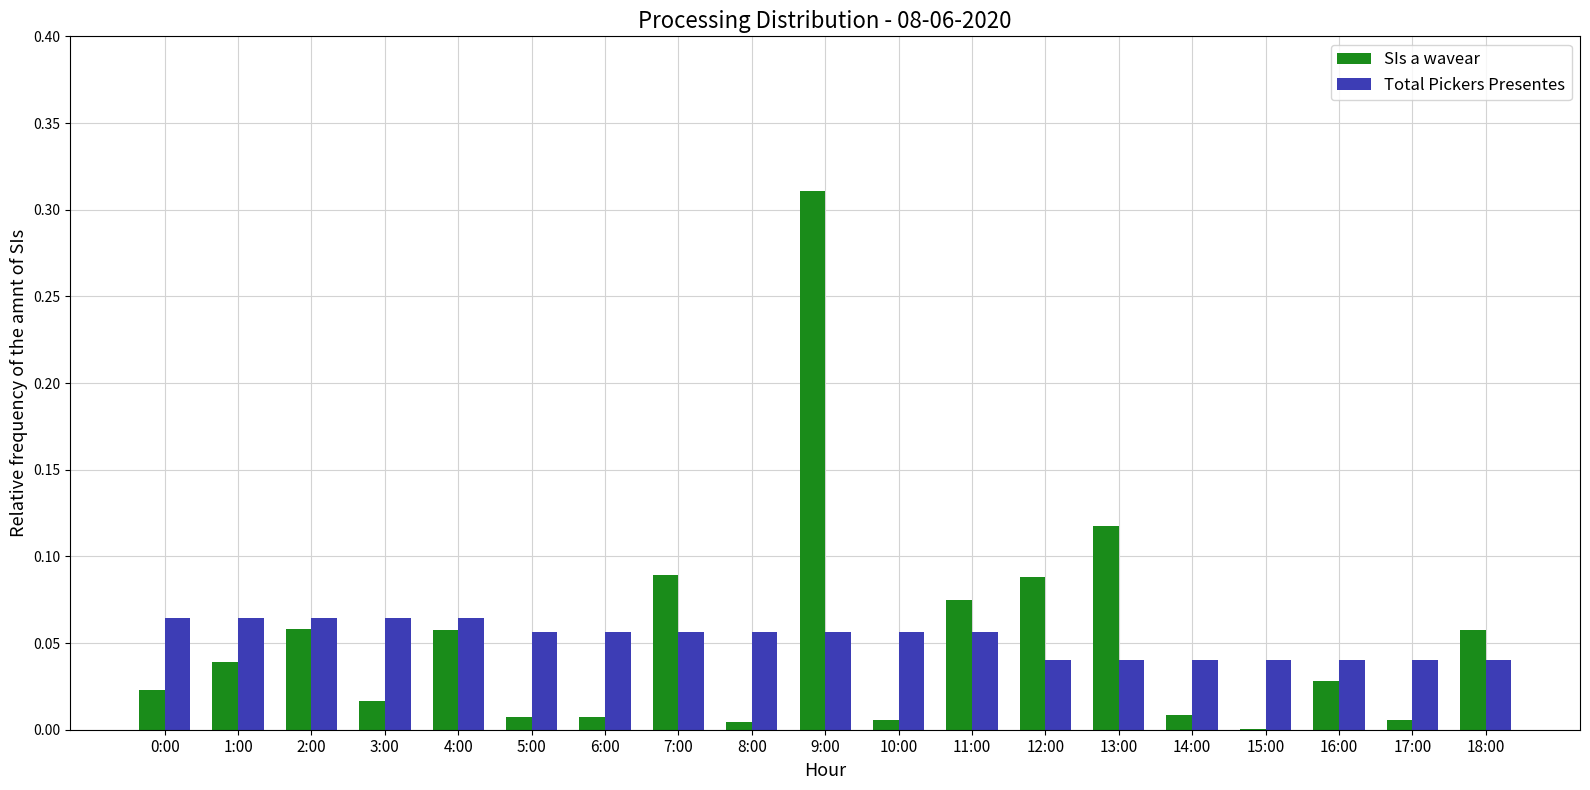

What are all the series names shown in the legend?

SIs a wavear, Total Pickers Presentes